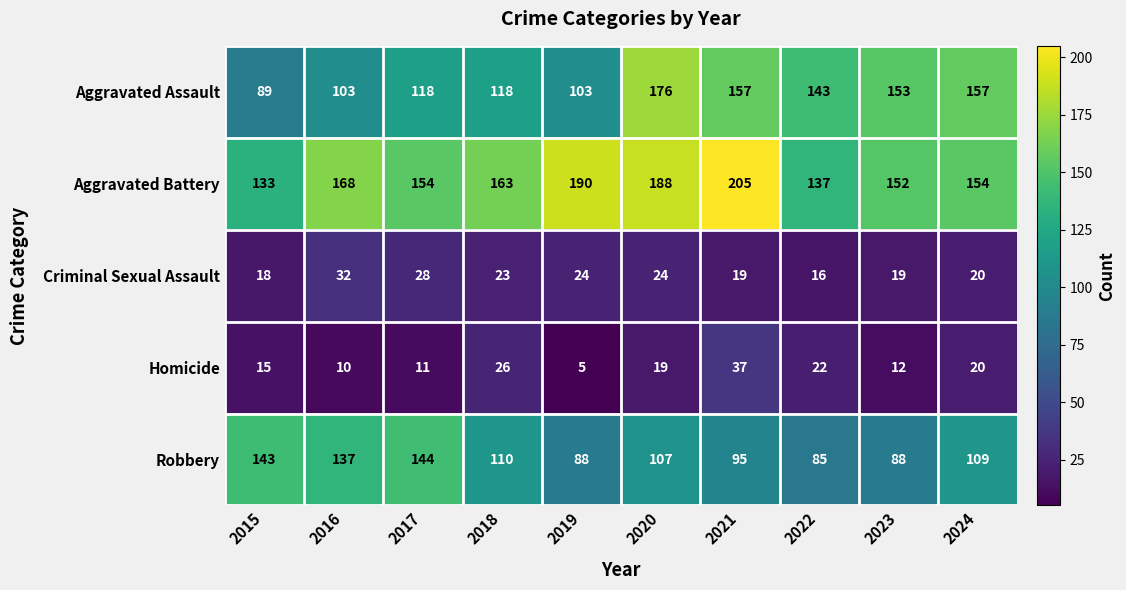

Where does the Robbery series first go above 109?

2015